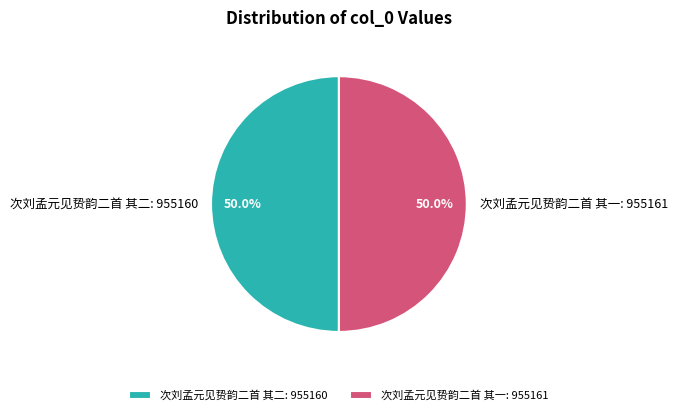

Do 次刘孟元见贽韵二首 其二 and 次刘孟元见贽韵二首 其一 together represent more than half of the pie?

Yes